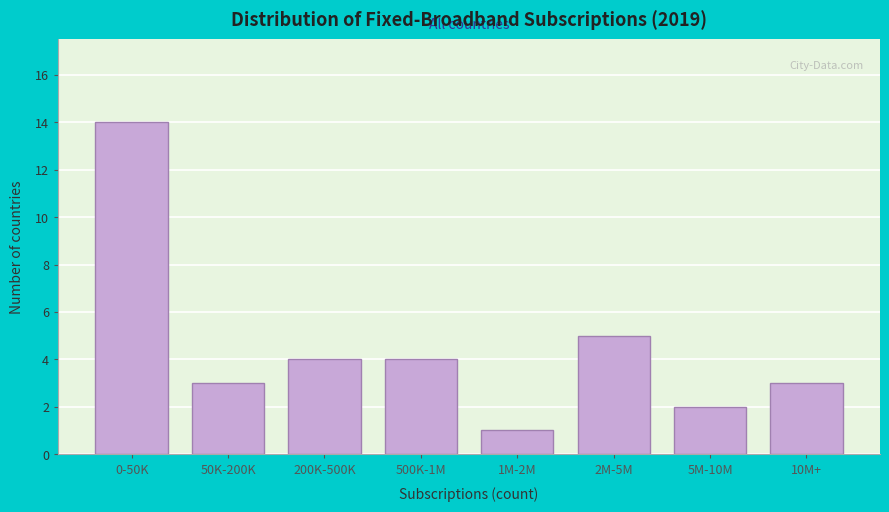

Reading right to left, transcribe all the data shown in this chart.

10M+=3	5M-10M=2	2M-5M=5	1M-2M=1	500K-1M=4	200K-500K=4	50K-200K=3	0-50K=14